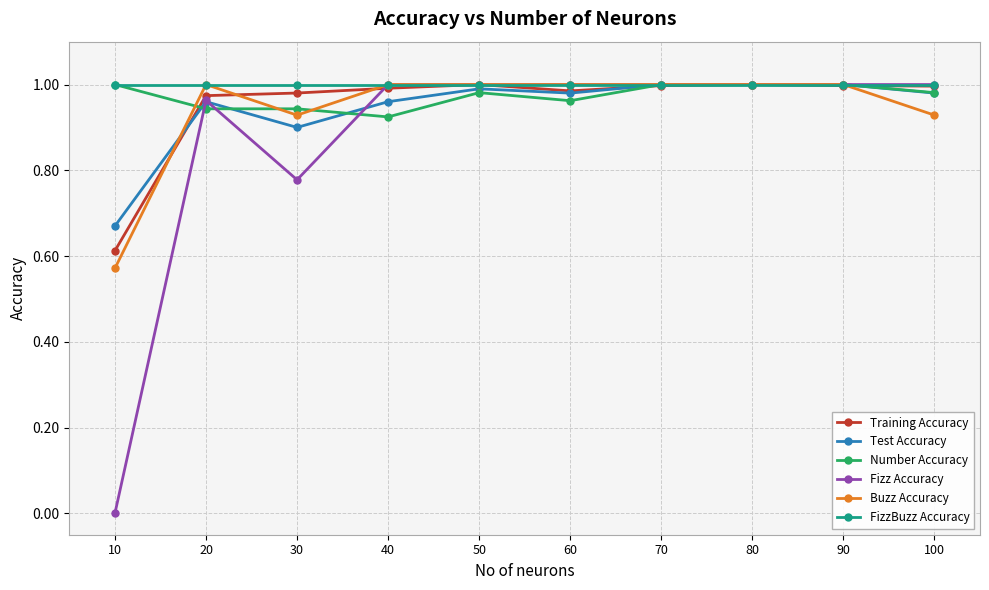

Which series has the largest total across all categories?

FizzBuzz Accuracy